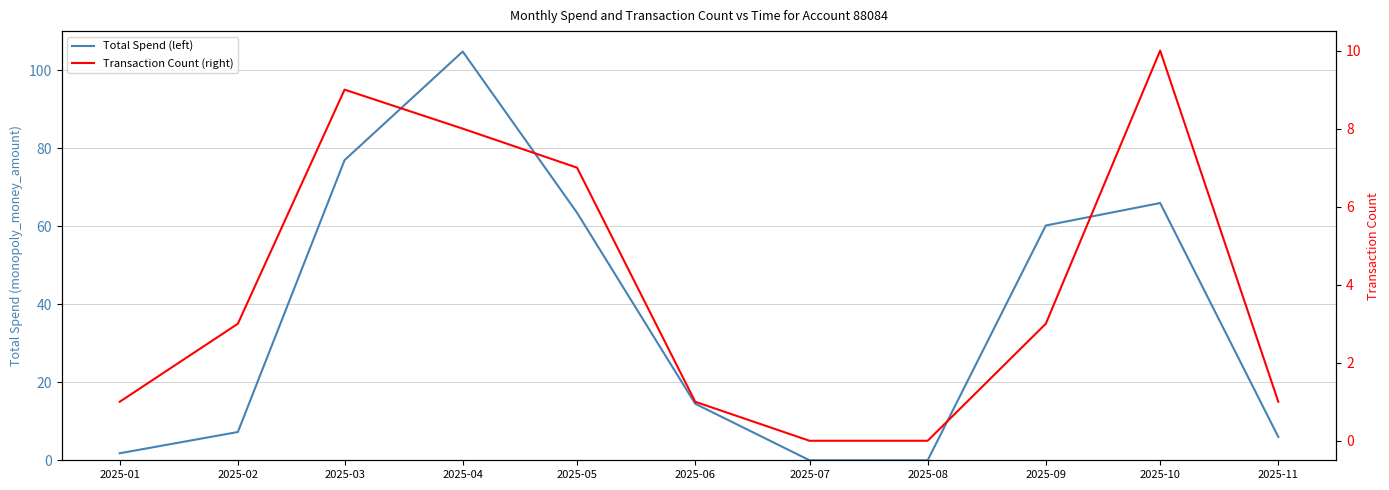

How many values in the Transaction Count (right) series are below 3?

5